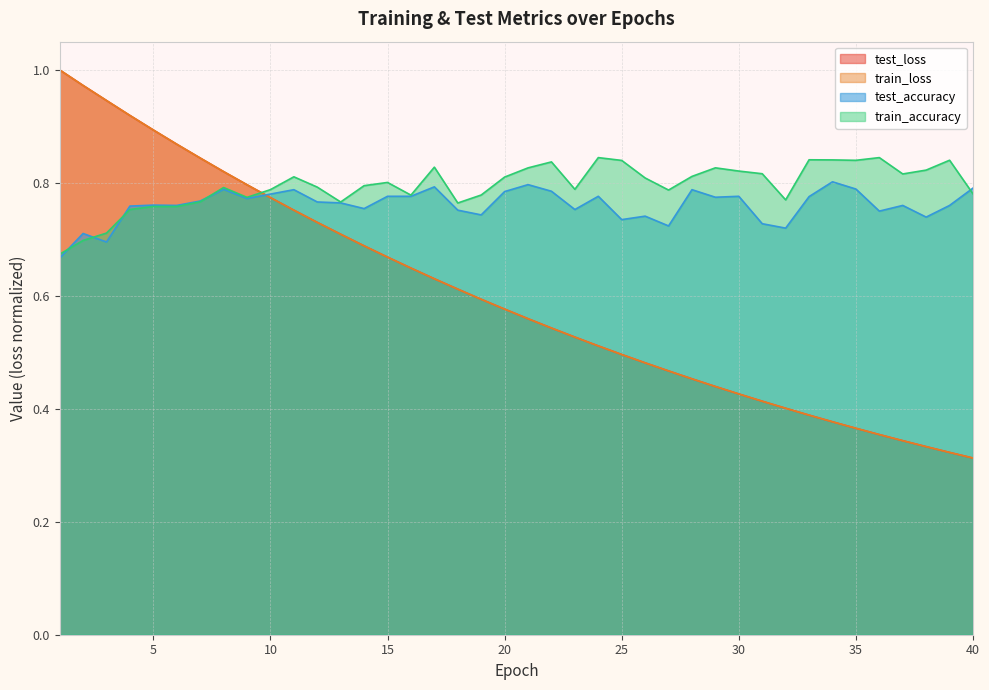

How many lines are shown in the chart?

4